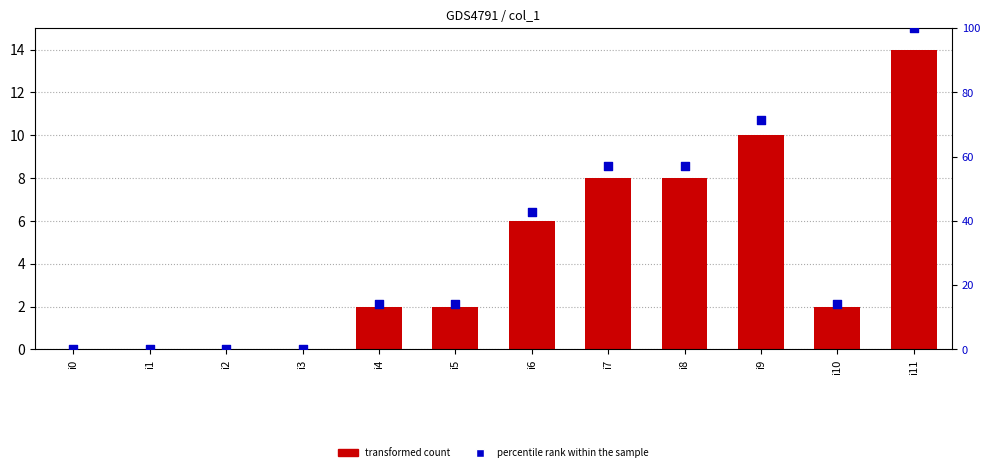

What is the total value across all series at i7?

65.1